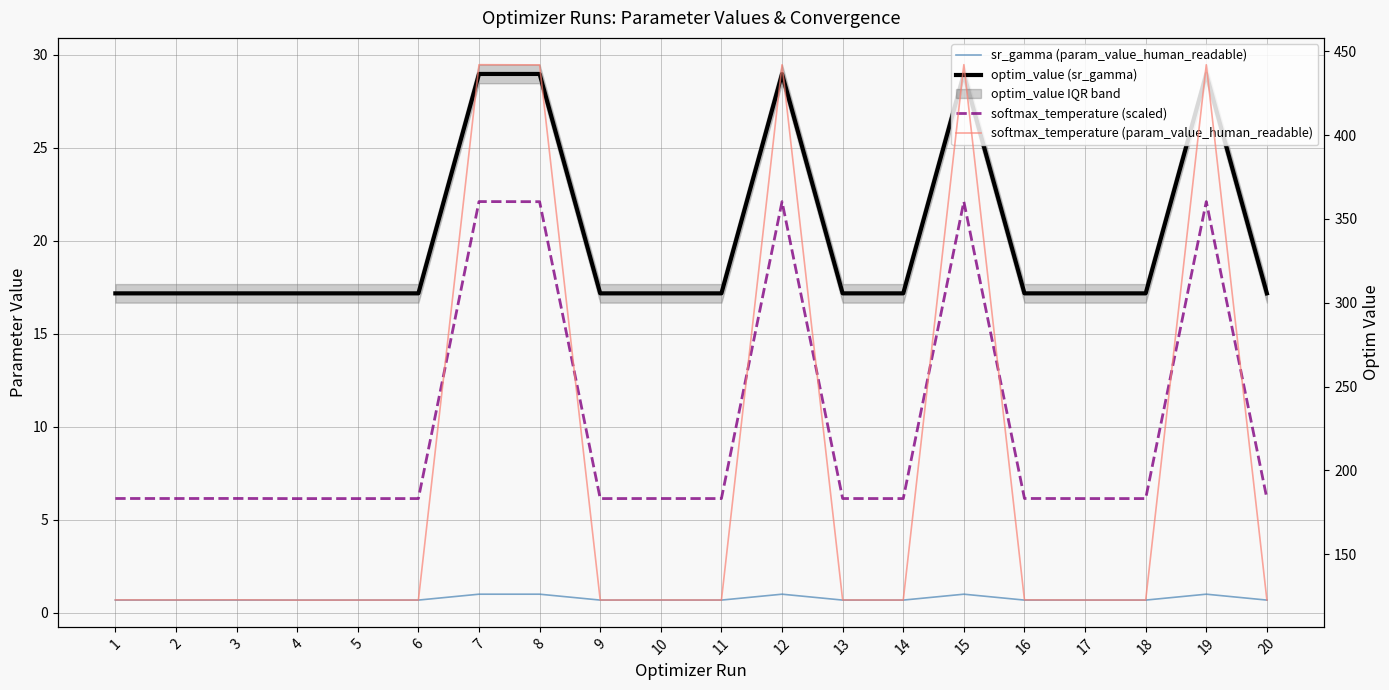

How many data points does each series have?

20